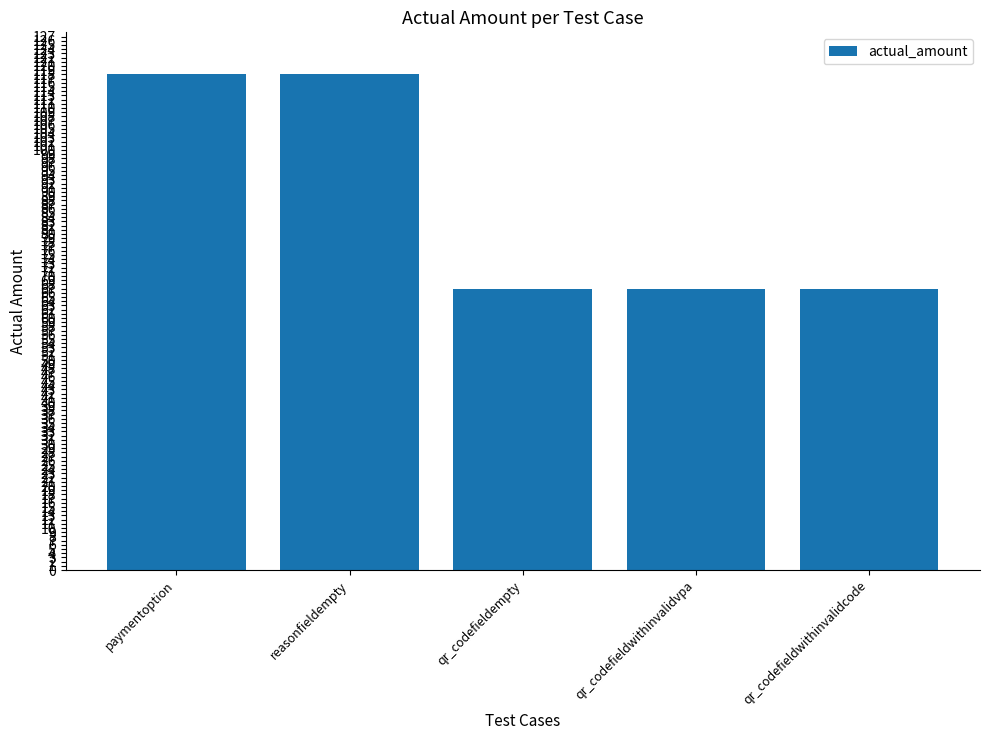

What is the value of the 3rd bar from the left?

67